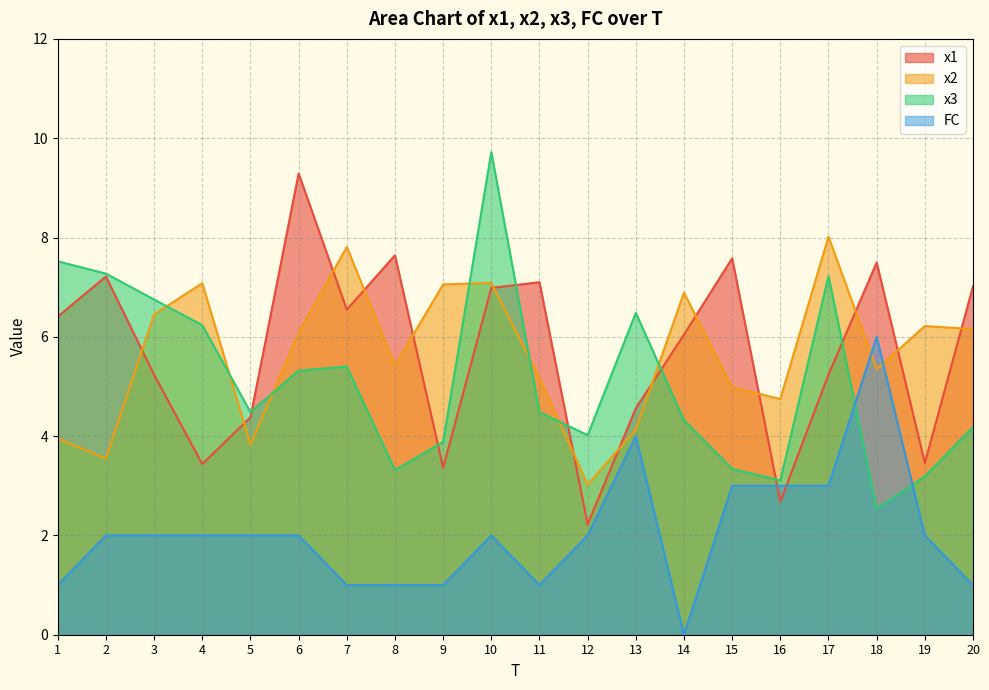

Between 14 and 19, which series saw the biggest shift?

x1